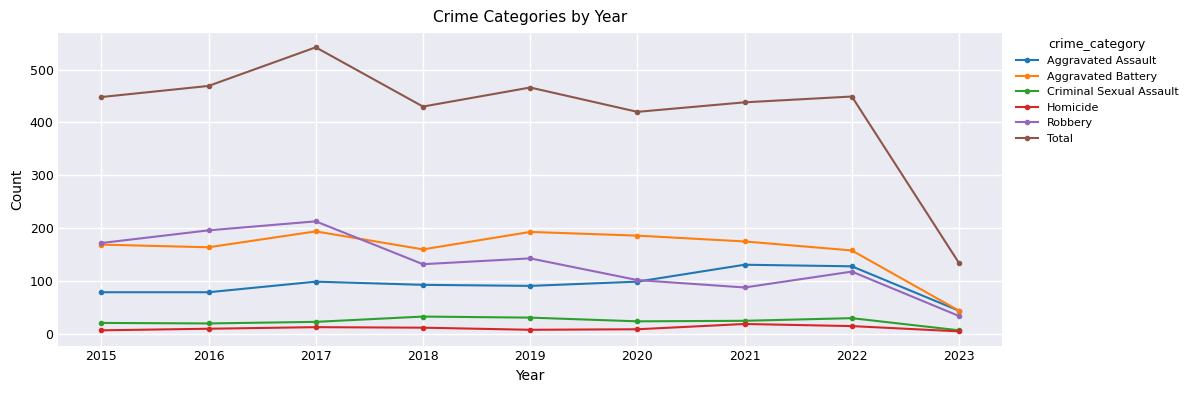

How many data points in Total are less than 448?

4